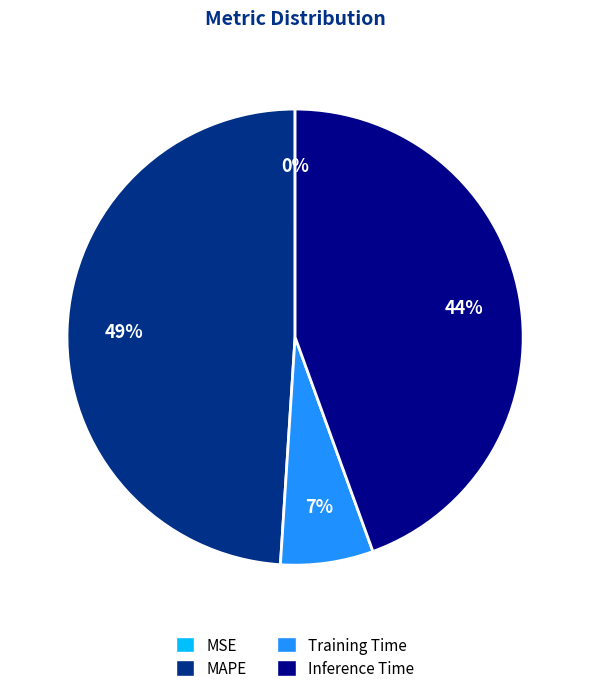

Does any single category account for the majority?

No